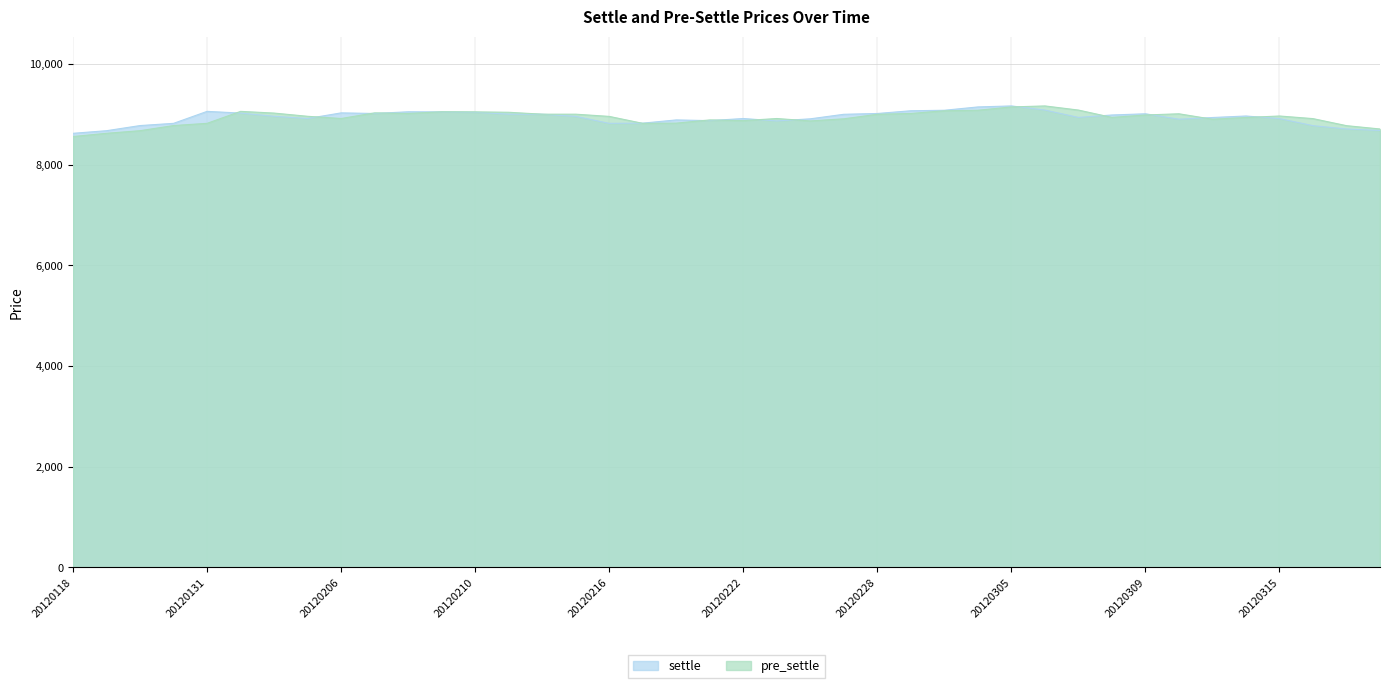

How many data points in settle are less than 8964?

20